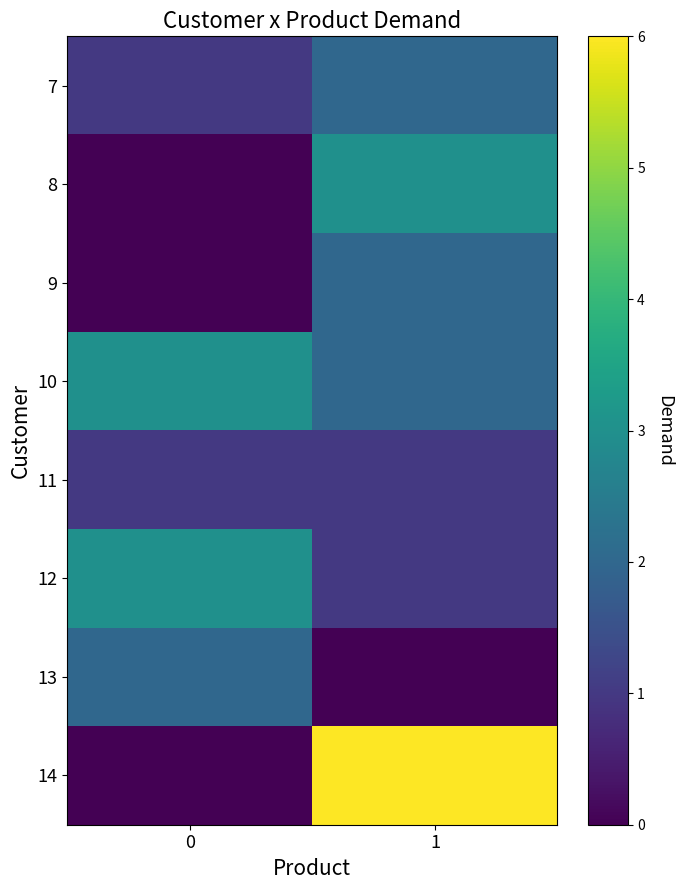

Count the number of data series in this chart.

8